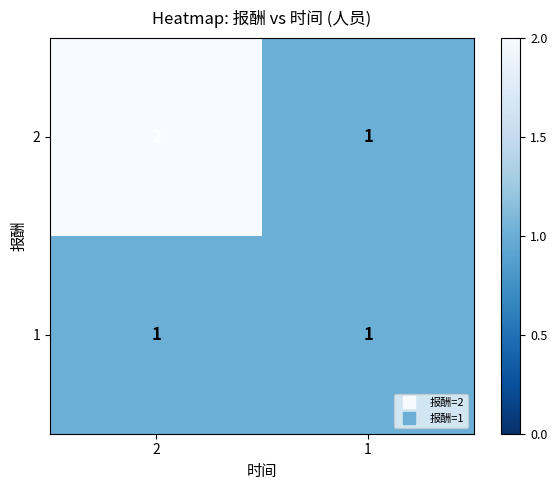

Which category has the highest value across all series?

2